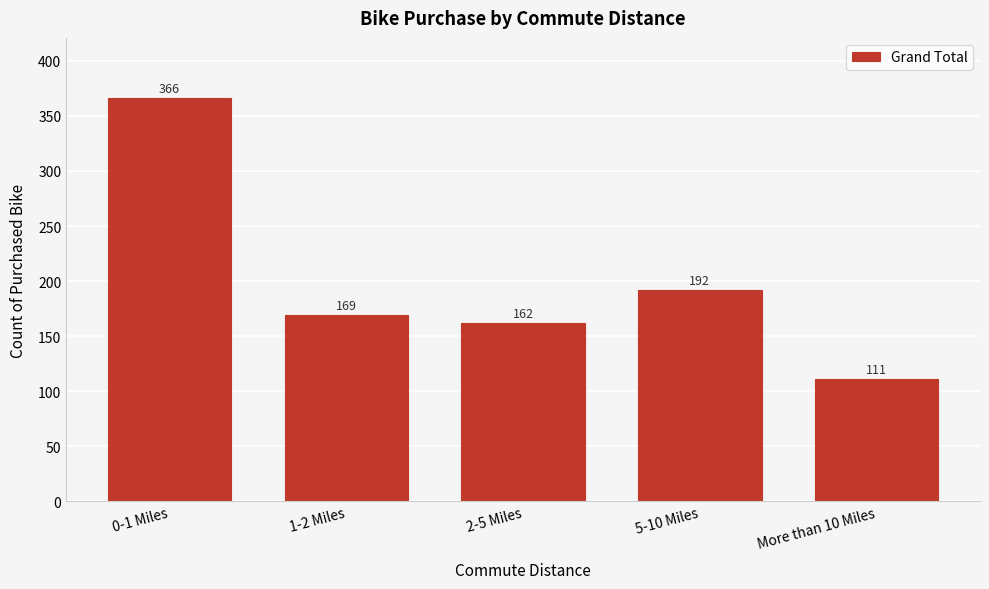

Reading left to right, transcribe all the data shown in this chart.

0-1 Miles=366	1-2 Miles=169	2-5 Miles=162	5-10 Miles=192	More than 10 Miles=111